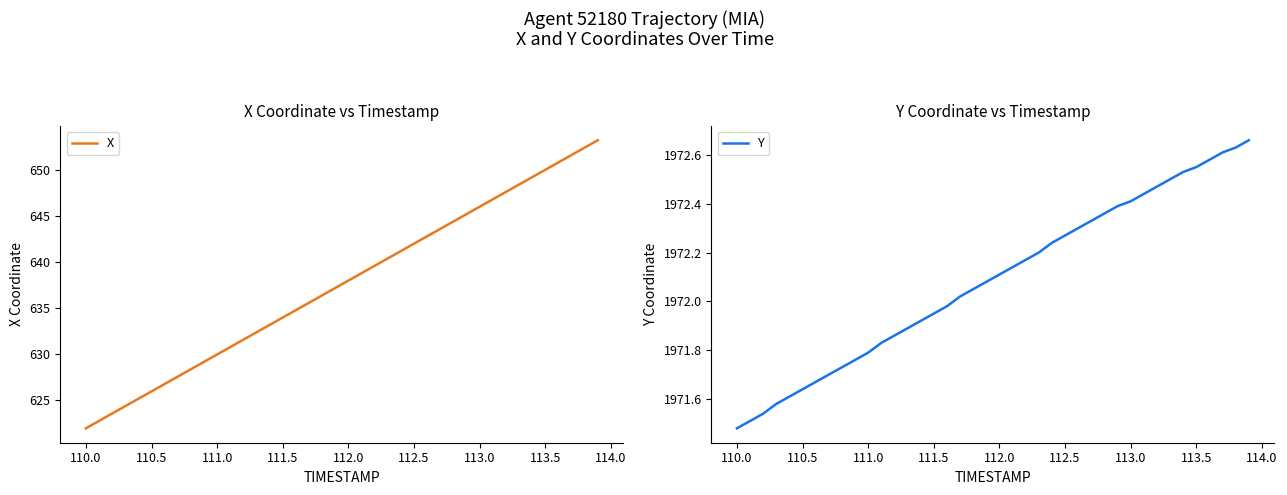

At which label does X reach its minimum?

110.0